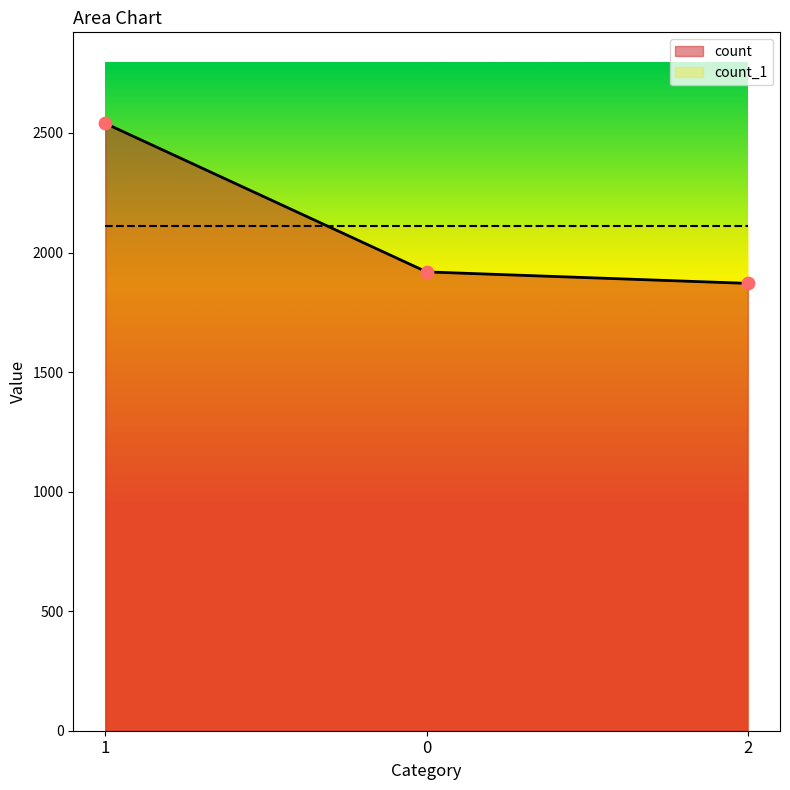

Between 2 and 1, which is larger?

1